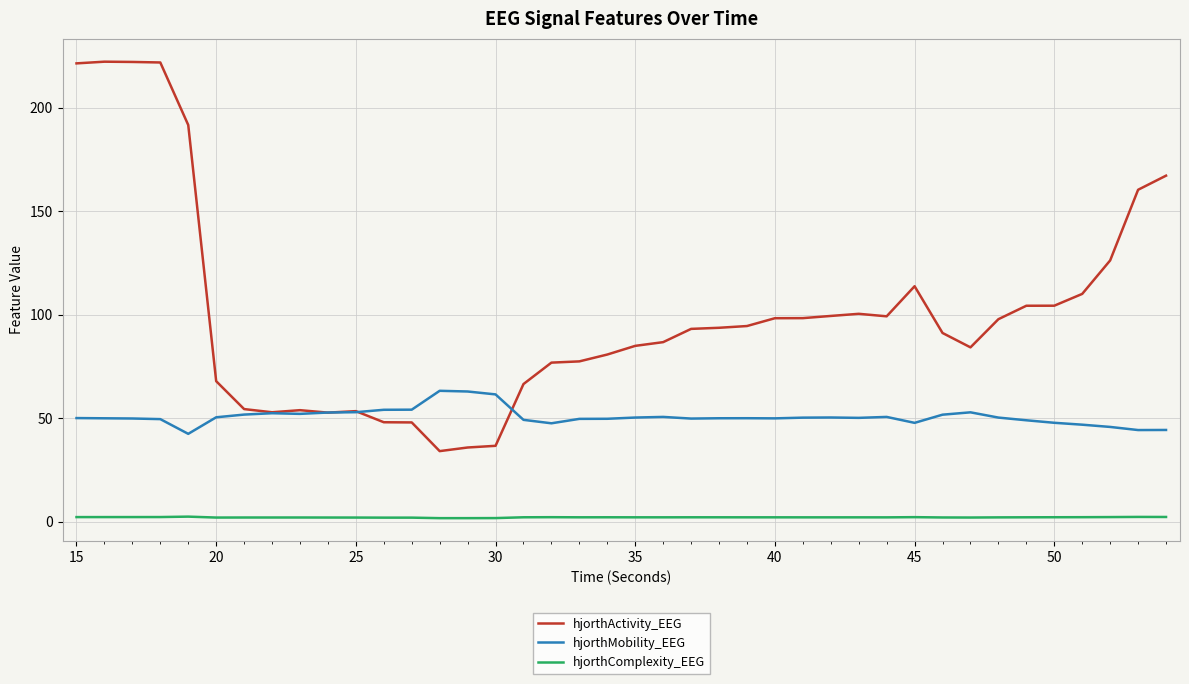

Does the chart have visible grid lines?

Yes